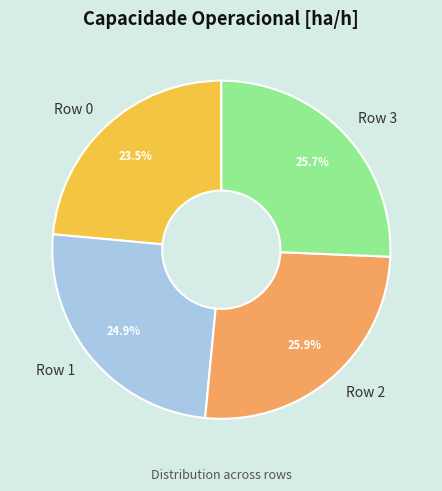

Which category has the smallest portion of the pie?

Row 0